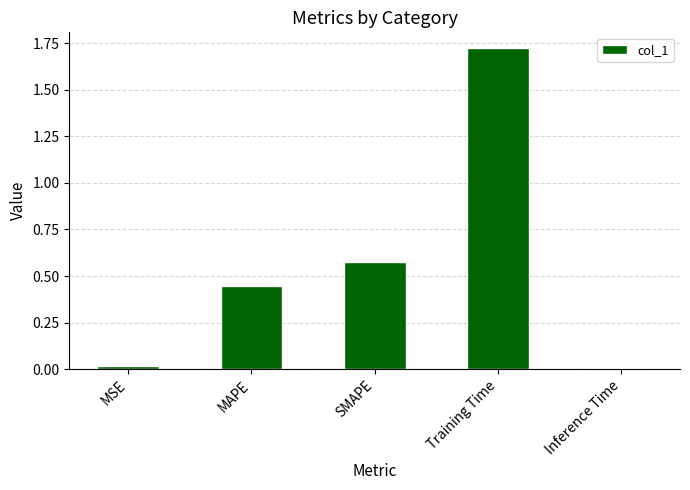

What is the label of the 2nd bar from the right?

Training Time